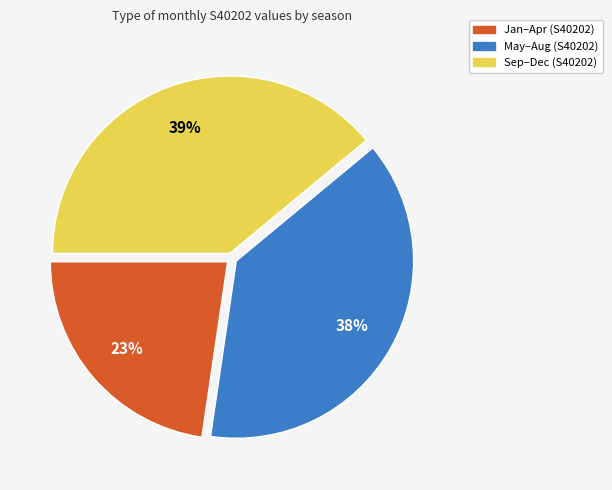

To the nearest percent, what is the difference between the largest and smallest slice percentages?

16%